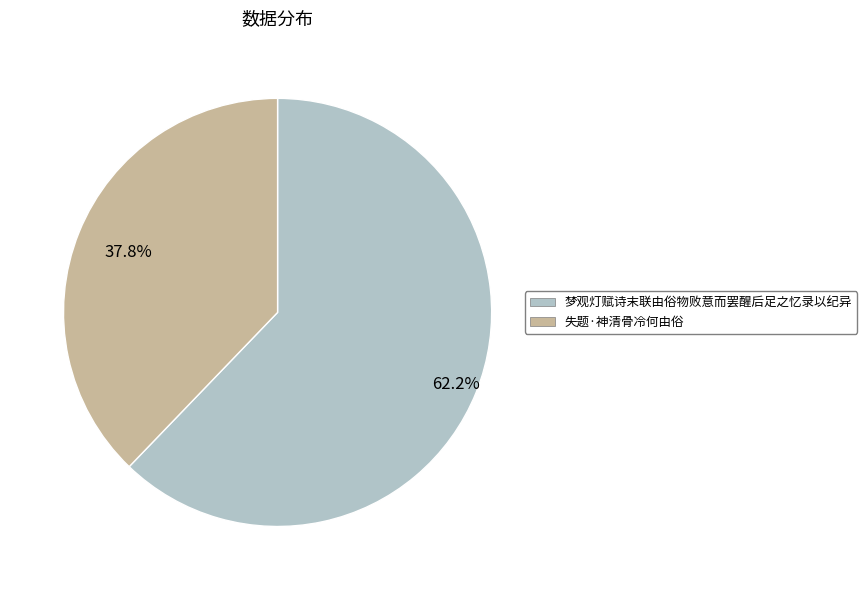

How many segments does this pie chart have?

2